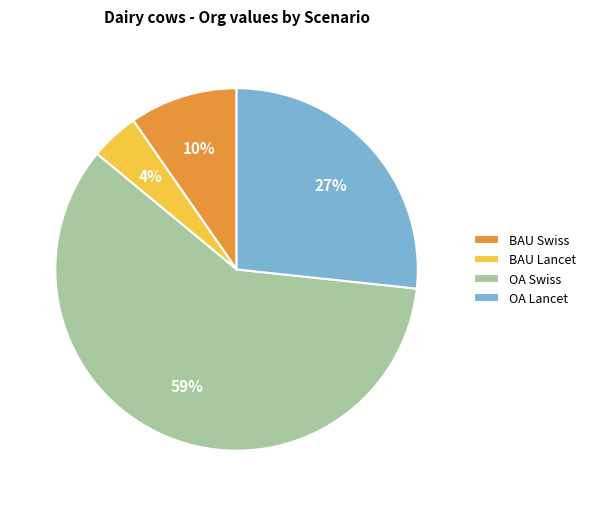

What is the largest slice in the pie chart?

OA Swiss